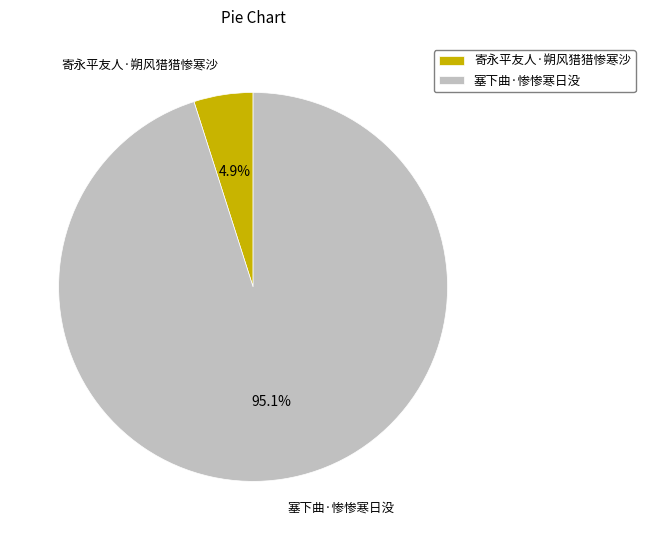

Count the number of slices in the pie.

2